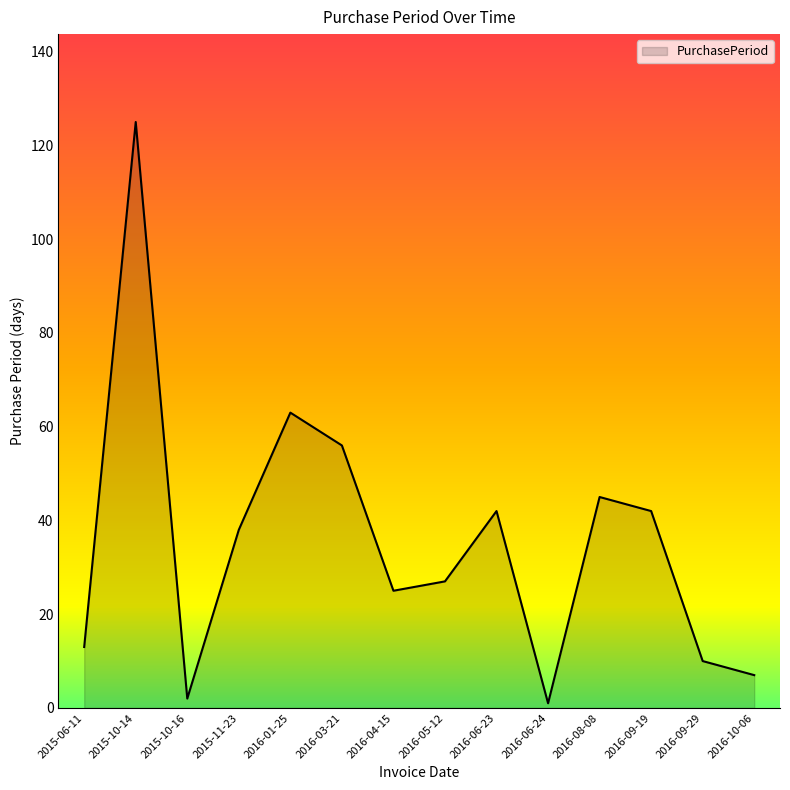

Reading left to right, what are all the values shown in this chart?

2015-06-11=13	2015-10-14=125	2015-10-16=2	2015-11-23=38	2016-01-25=63	2016-03-21=56	2016-04-15=25	2016-05-12=27	2016-06-23=42	2016-06-24=1	2016-08-08=45	2016-09-19=42	2016-09-29=10	2016-10-06=7